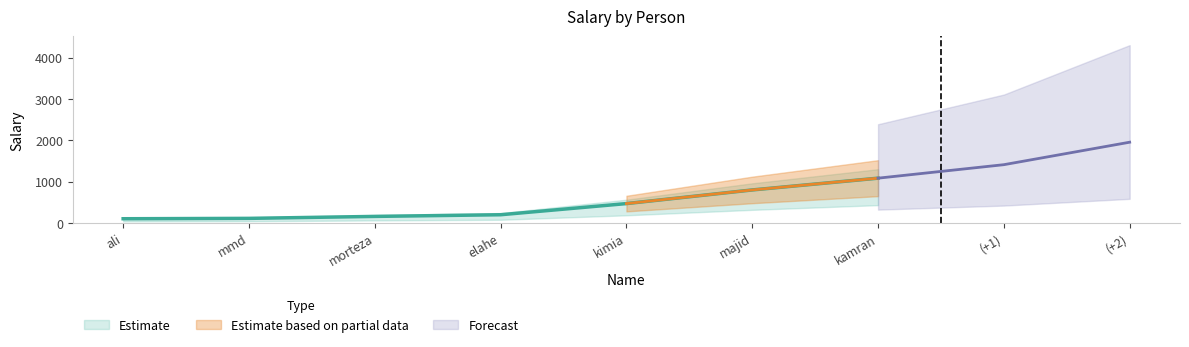

What is the label of the 7th point from the left?

kamran